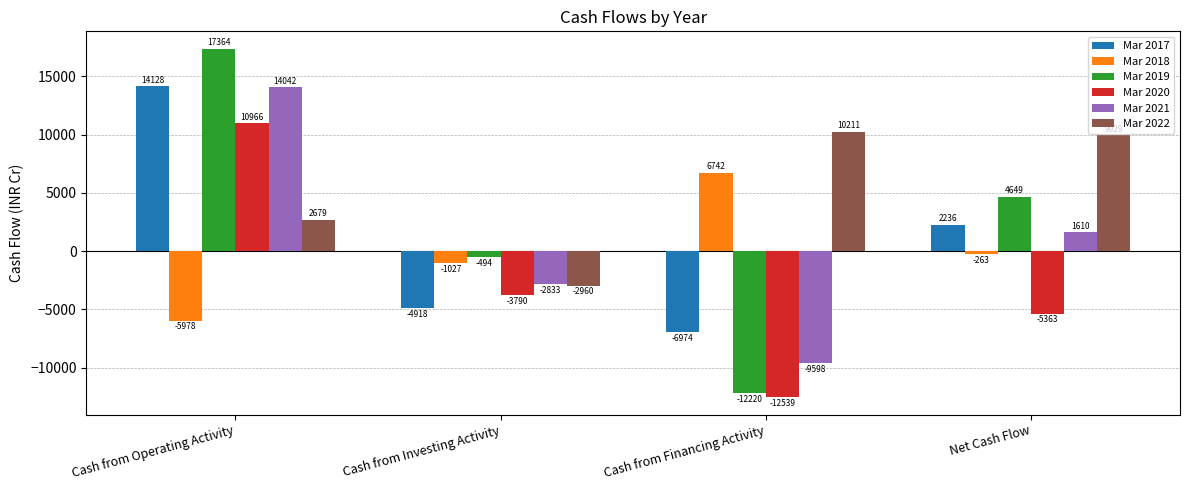

How many values in the Mar 2017 series are below 2236?

2